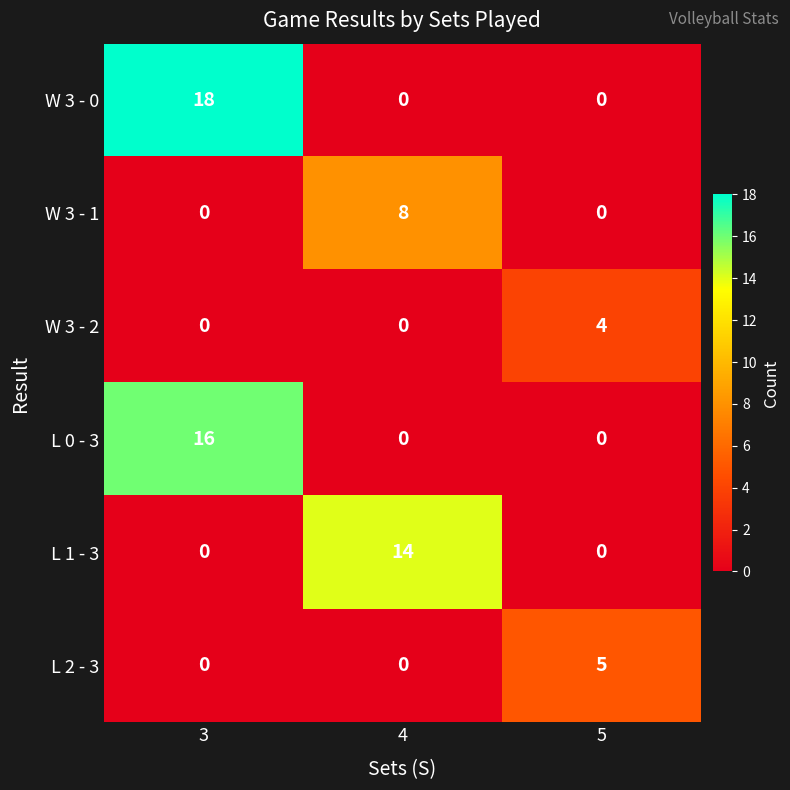

What is the difference between the highest and lowest values at 4?

14